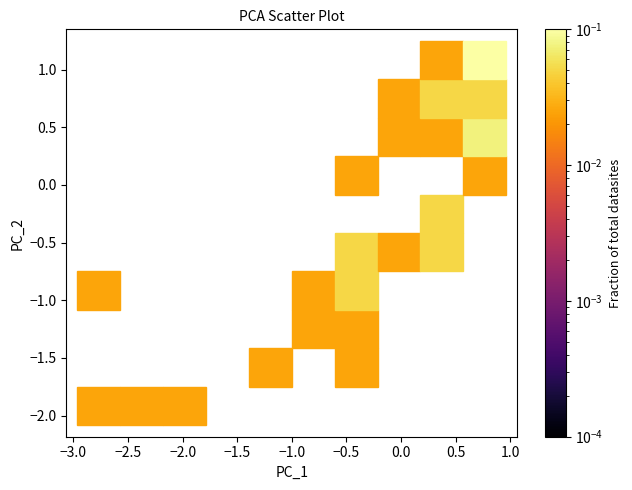

What is the range of Y values (max minus min)?

3.3